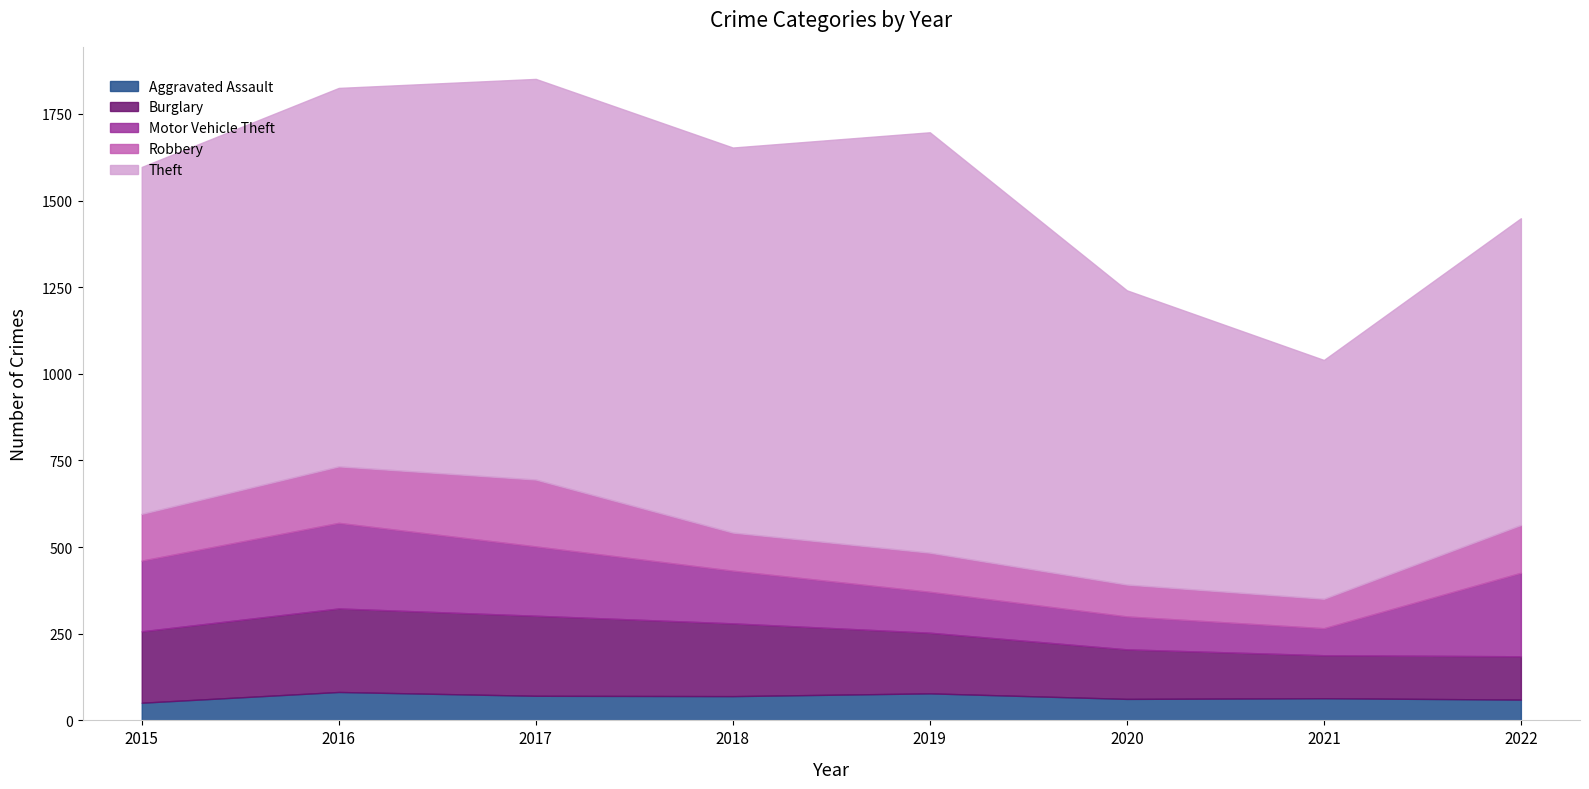

Between which two adjacent categories do Motor Vehicle Theft and Robbery first intersect?

2020 and 2021